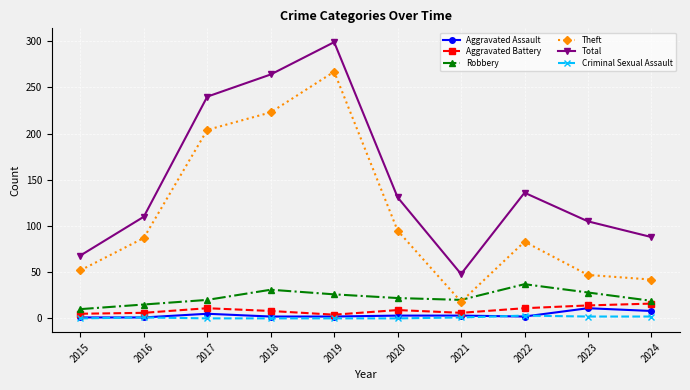

True or false: Aggravated Battery has a value of 4 at 2019.

True